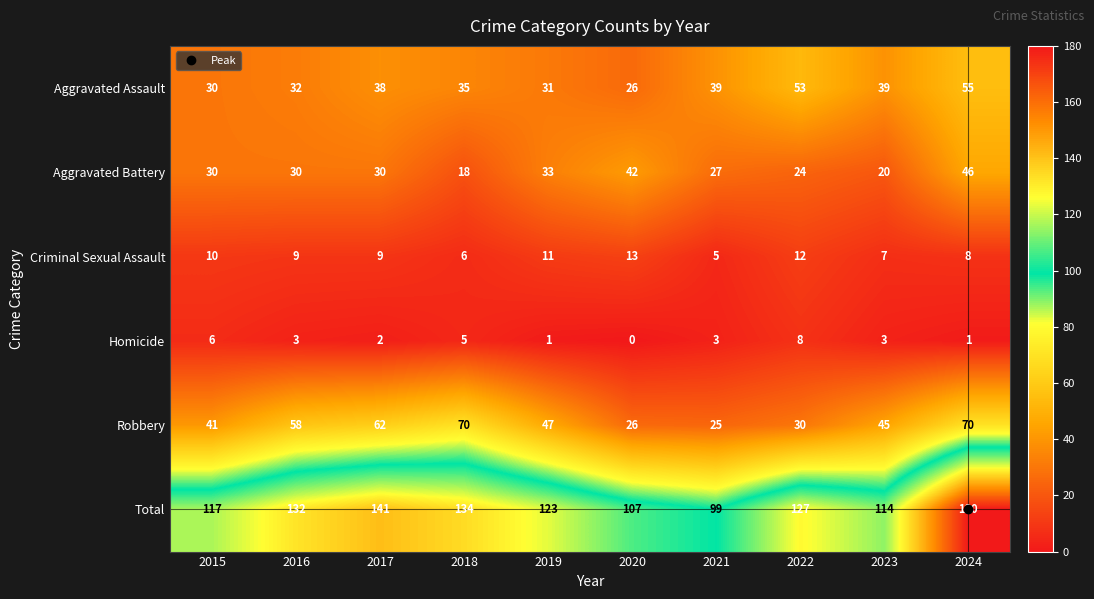

Which series has the widest spread of values?

Total